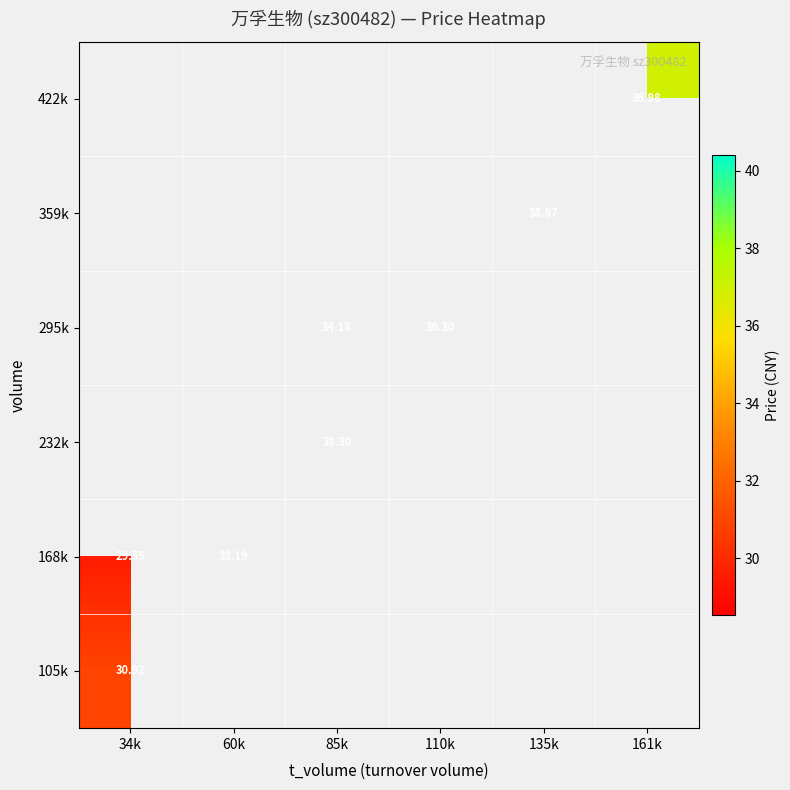

How many values in 422k are above zero?

1